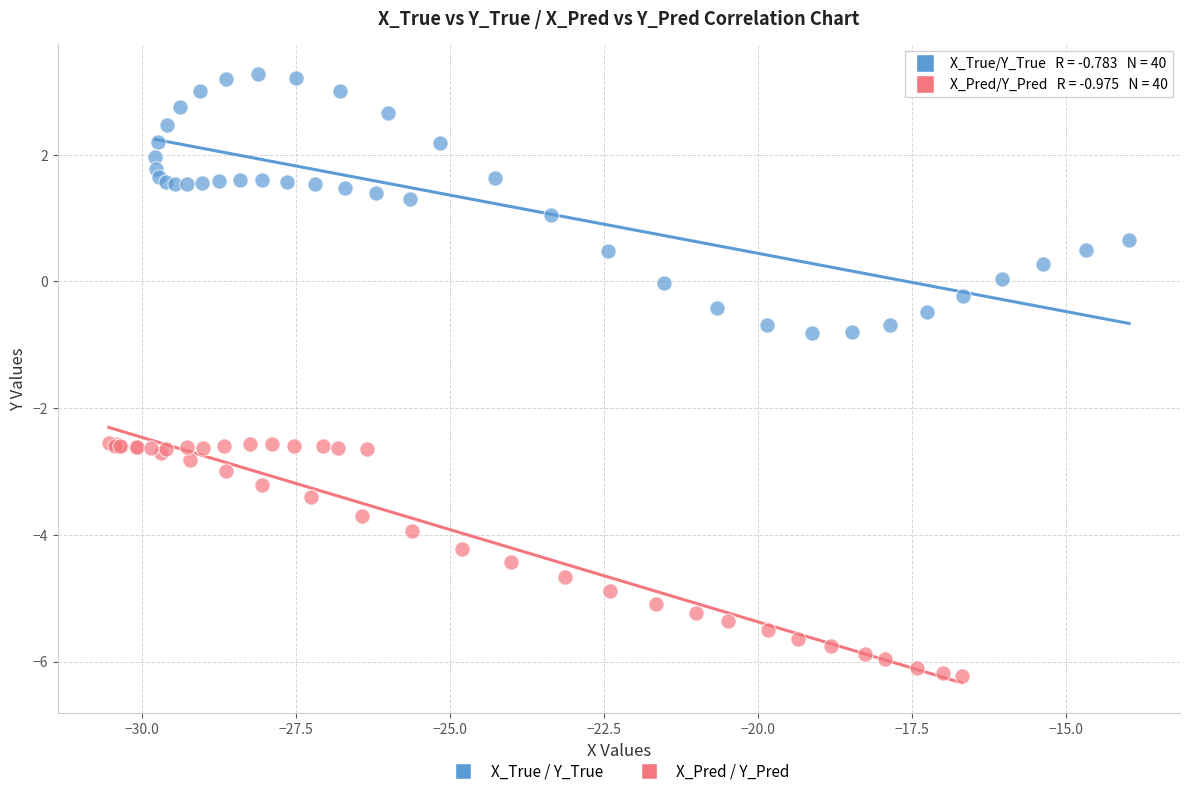

Which series contains the highest Y value?

X_True / Y_True